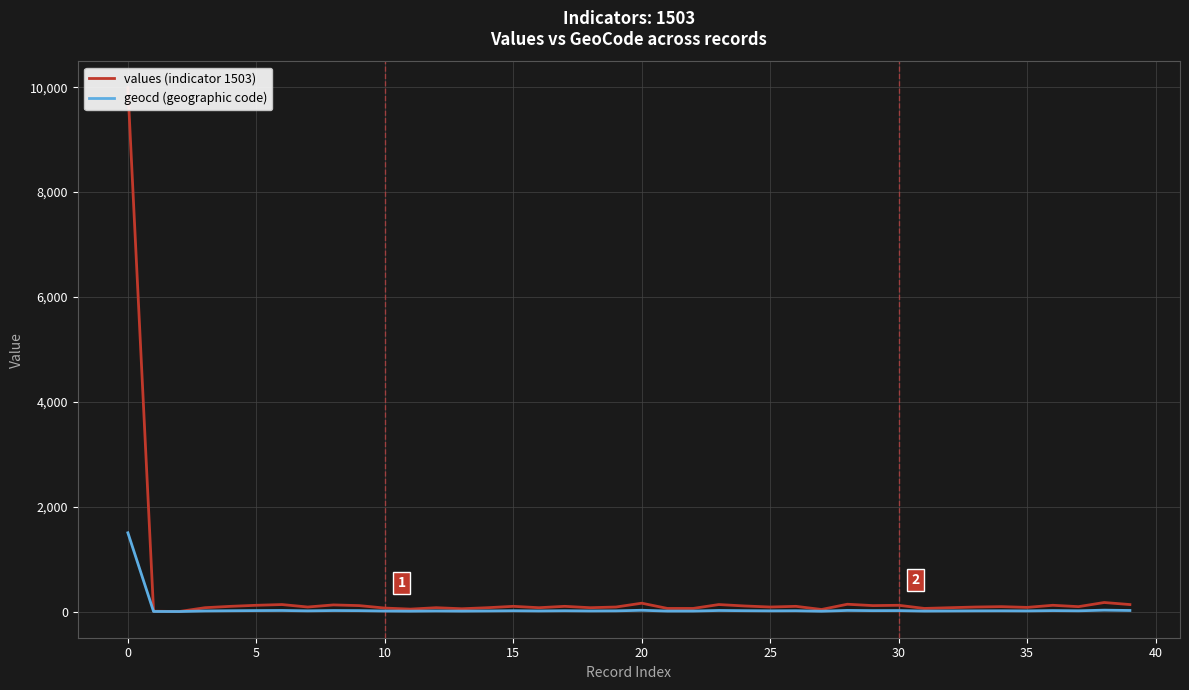

What is the highest value of the geocd (geographic code) series?

1502